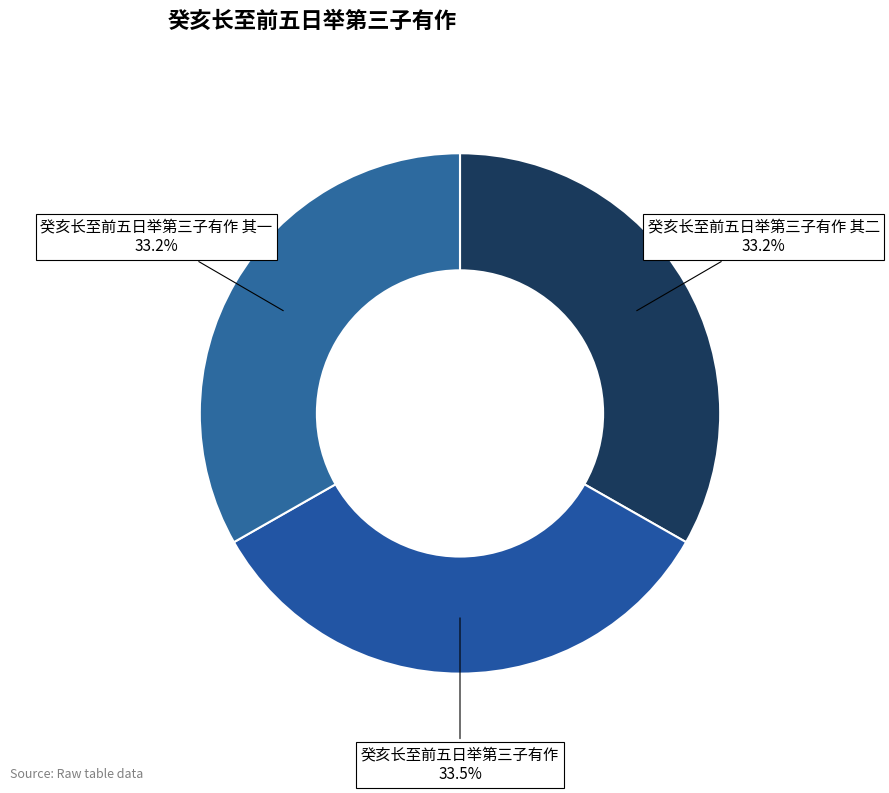

Does 癸亥长至前五日举第三子有作 其一 account for over 50% of the chart?

No